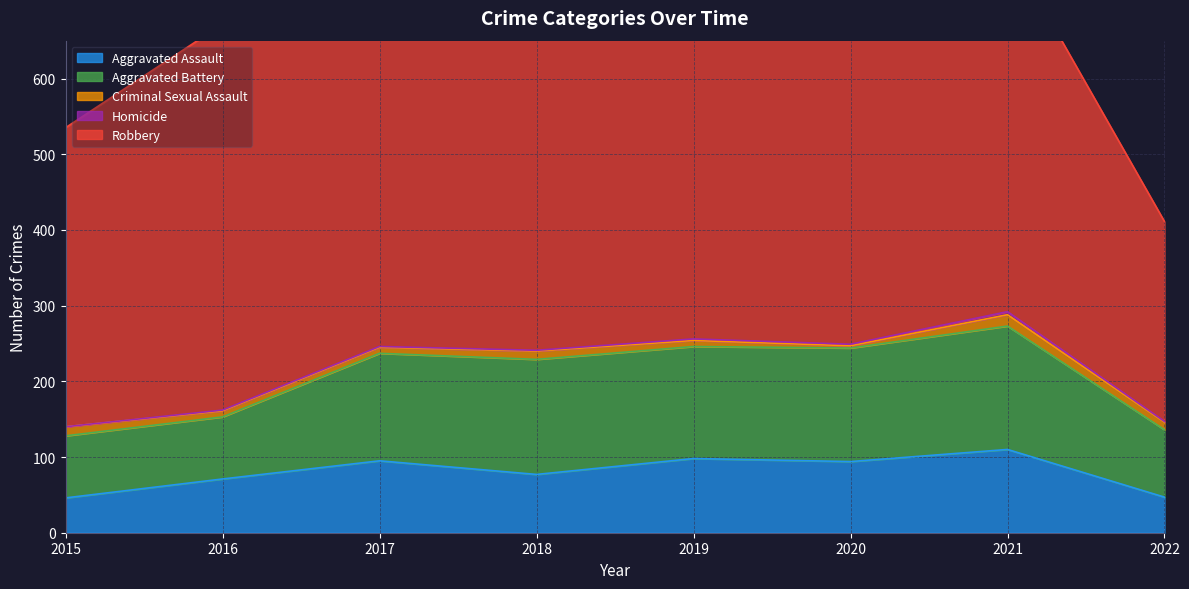

Reading left to right, what are all the values shown in this chart?

Aggravated Assault: 2015=46	2016=71	2017=95	2018=77	2019=98	2020=94	2021=110	2022=47
Aggravated Battery: 2015=82	2016=82	2017=142	2018=152	2019=148	2020=150	2021=163	2022=89
Criminal Sexual Assault: 2015=12	2016=8	2017=8	2018=11	2019=8	2020=3	2021=15	2022=10
Homicide: 2015=0	2016=1	2017=1	2018=1	2019=2	2020=2	2021=4	2022=1
Robbery: 2015=395	2016=510	2017=446	2018=519	2019=591	2020=450	2021=484	2022=264